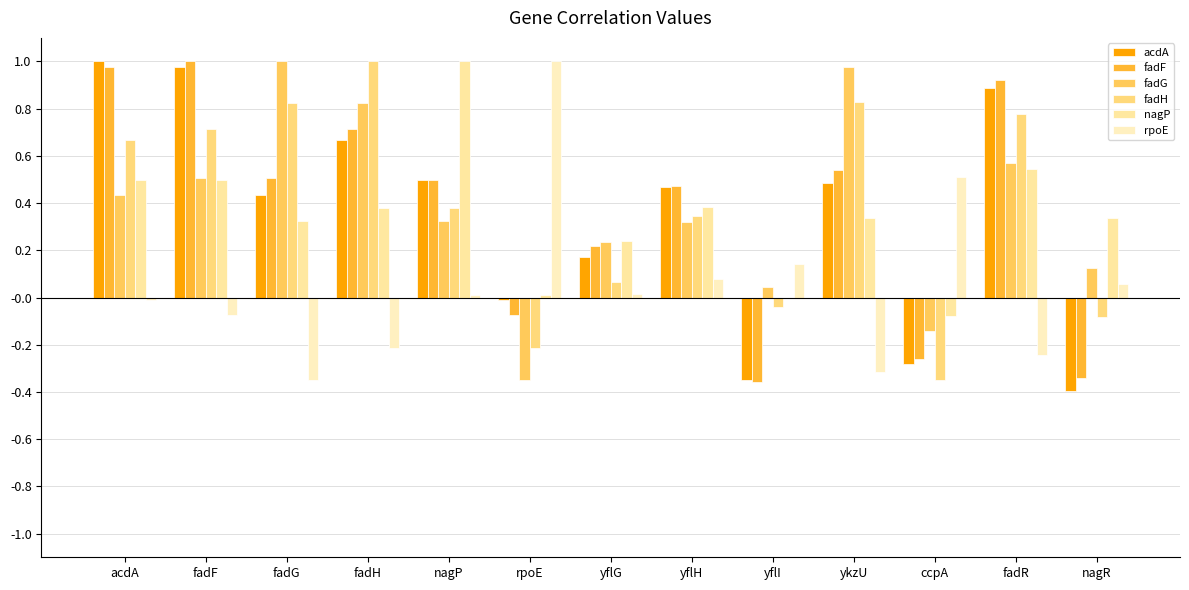

Reading right to left, what are all the values shown in this chart?

acdA: nagR=-0.4	fadR=0.9	ccpA=-0.3	ykzU=0.5	yflI=-0.3	yflH=0.5	yflG=0.2	rpoE=-0.0	nagP=0.5	fadH=0.7	fadG=0.4	fadF=1.0	acdA=1.0
fadF: nagR=-0.3	fadR=0.9	ccpA=-0.3	ykzU=0.5	yflI=-0.4	yflH=0.5	yflG=0.2	rpoE=-0.1	nagP=0.5	fadH=0.7	fadG=0.5	fadF=1.0	acdA=1.0
fadG: nagR=0.1	fadR=0.6	ccpA=-0.1	ykzU=1.0	yflI=0.0	yflH=0.3	yflG=0.2	rpoE=-0.3	nagP=0.3	fadH=0.8	fadG=1.0	fadF=0.5	acdA=0.4
fadH: nagR=-0.1	fadR=0.8	ccpA=-0.3	ykzU=0.8	yflI=-0.0	yflH=0.3	yflG=0.1	rpoE=-0.2	nagP=0.4	fadH=1.0	fadG=0.8	fadF=0.7	acdA=0.7
nagP: nagR=0.3	fadR=0.5	ccpA=-0.1	ykzU=0.3	yflI=-0.0	yflH=0.4	yflG=0.2	rpoE=0.0	nagP=1.0	fadH=0.4	fadG=0.3	fadF=0.5	acdA=0.5
rpoE: nagR=0.1	fadR=-0.2	ccpA=0.5	ykzU=-0.3	yflI=0.1	yflH=0.1	yflG=0.0	rpoE=1.0	nagP=0.0	fadH=-0.2	fadG=-0.3	fadF=-0.1	acdA=-0.0